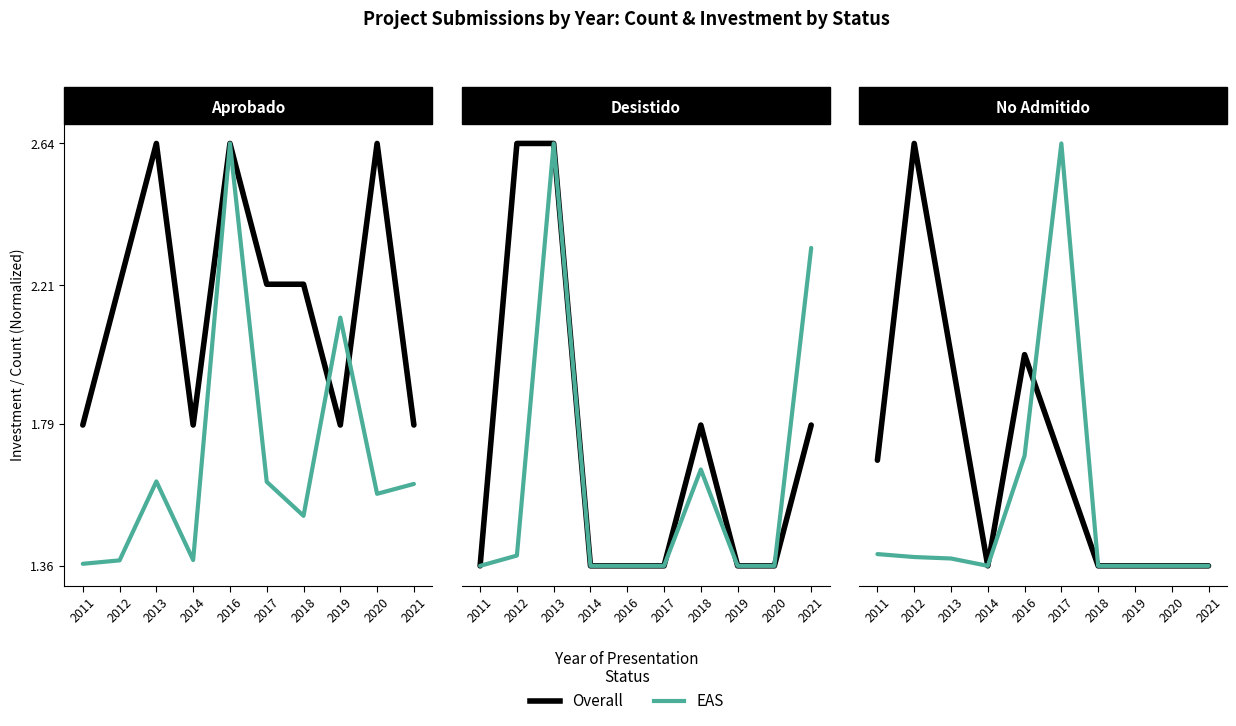

The value of EAS at 2019 is 1.4. True or false?

True